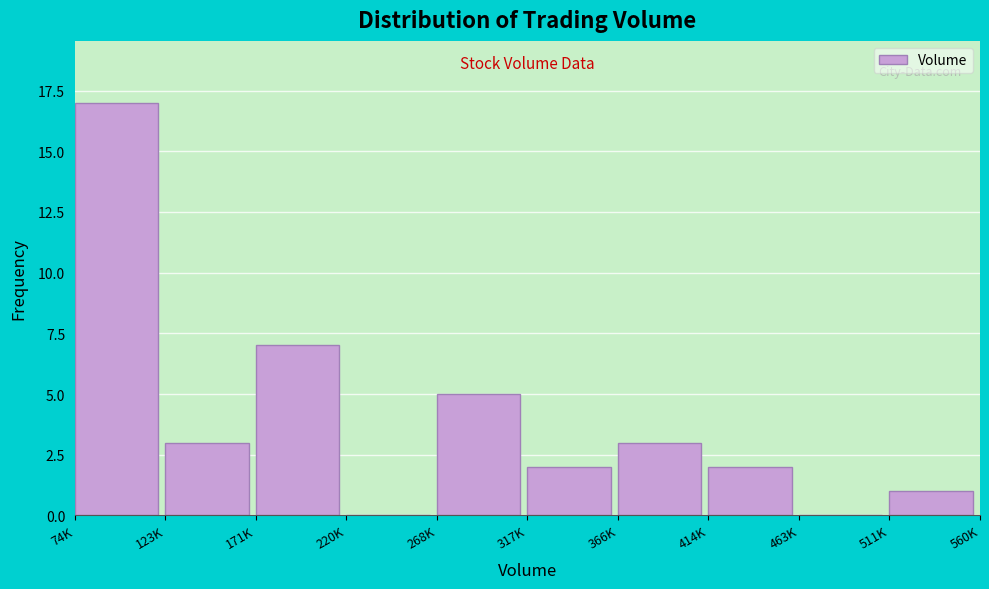

Reading left to right, what are all the values shown in this chart?

74K=17	123K=3	171K=7	220K=0	268K=5	317K=2	366K=3	414K=2	463K=0	511K=1